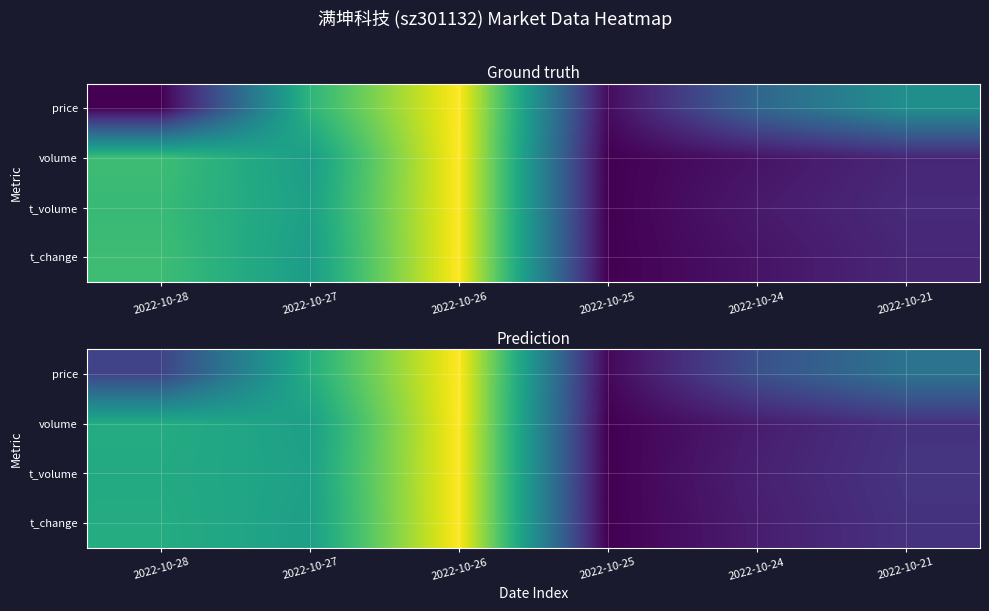

At which category does the chart reach its minimum across all series?

2022-10-25